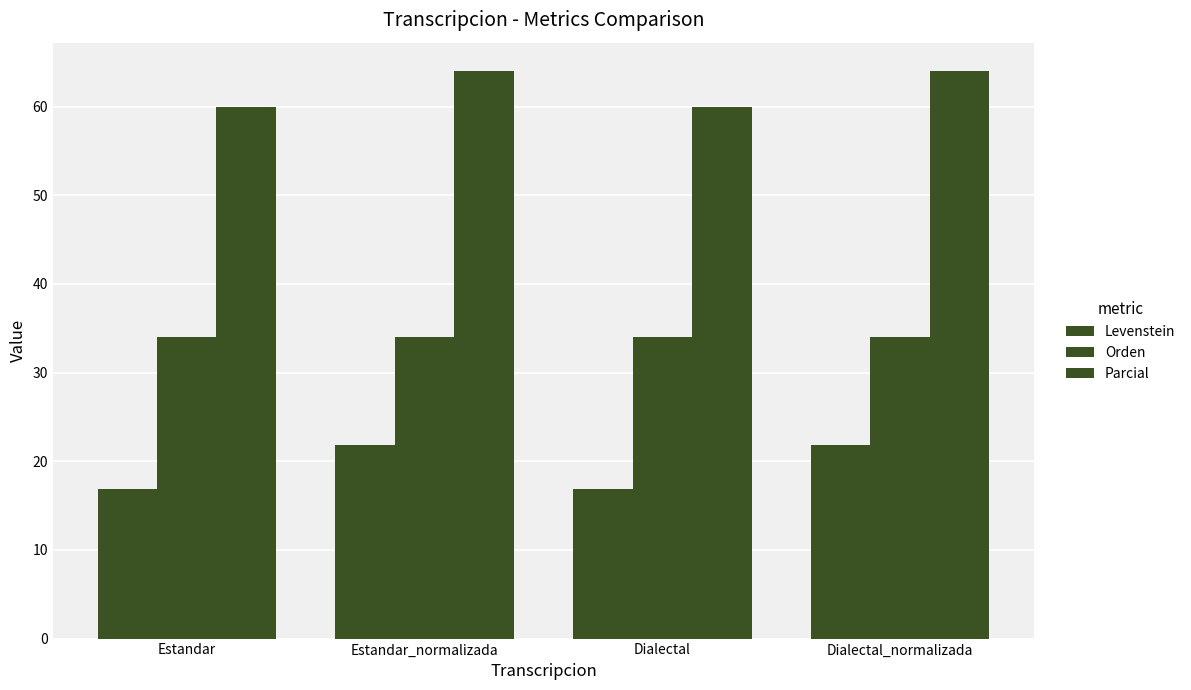

True or false: Parcial has a value of 60.0 at Dialectal.

True